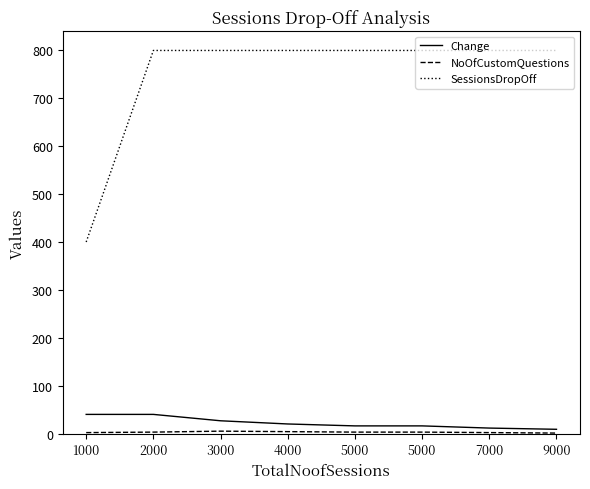

Does the chart display data point markers on the line(s)?

No